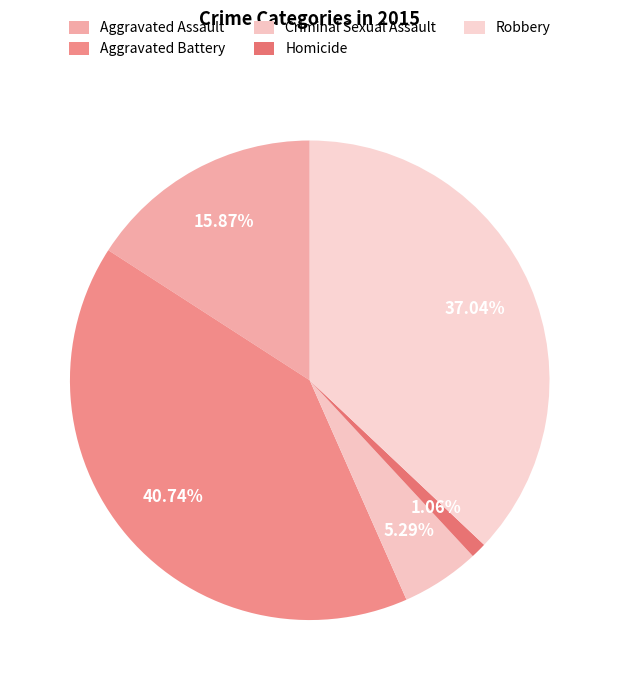

Count the number of slices in the pie.

5